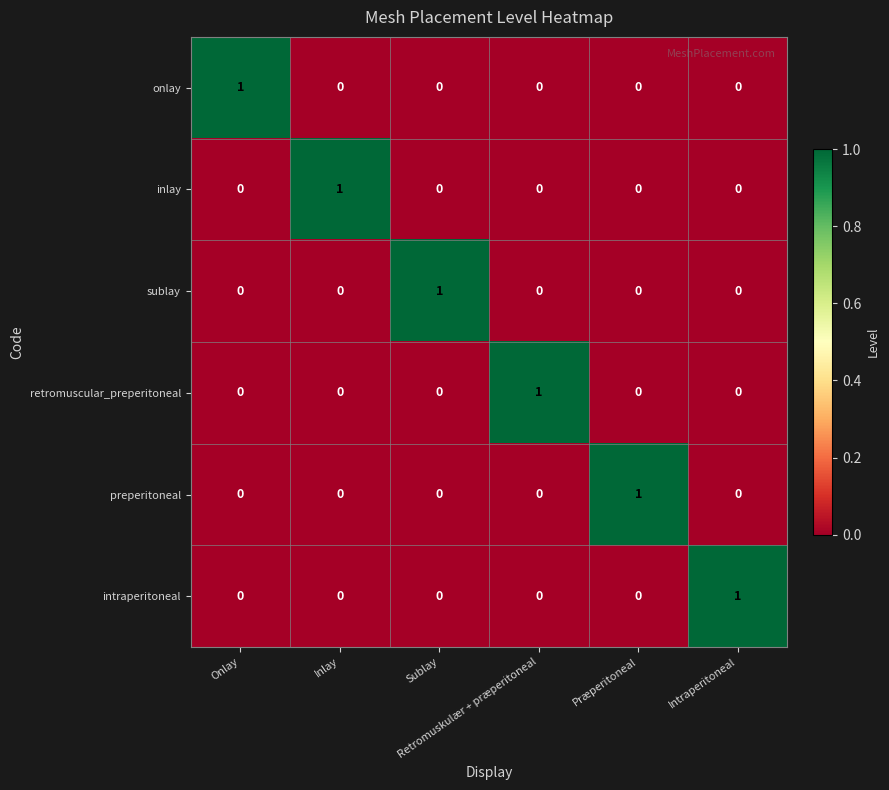

At how many categories does at least one series exceed 0?

6